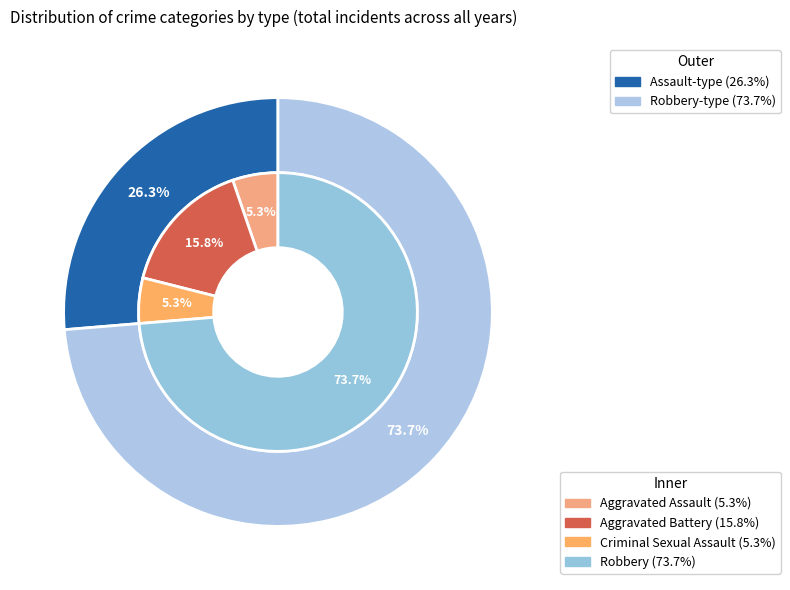

To the nearest percent, what percentage of the pie is Robbery?

74%